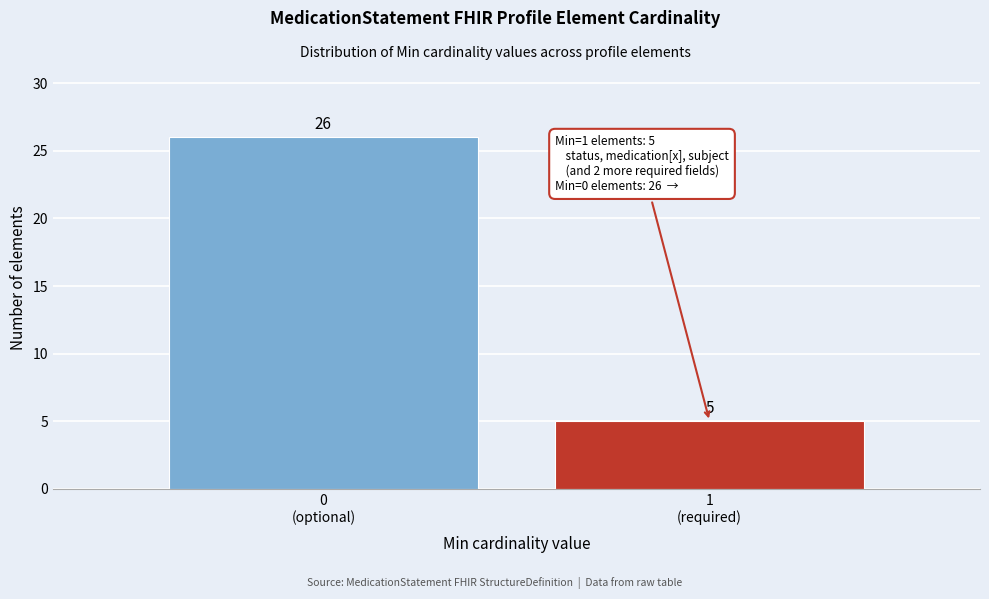

Reading left to right, extract all data points from this chart.

26	5